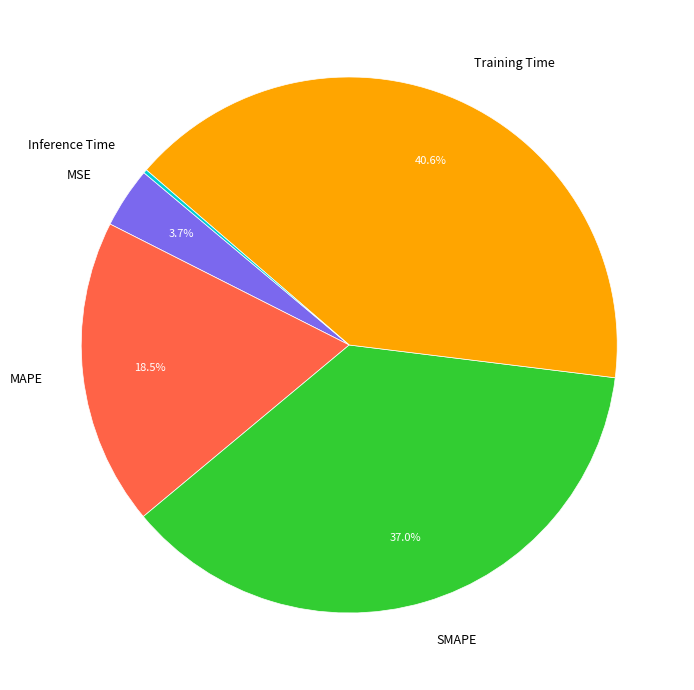

What percentage is NOT represented by SMAPE?

63.0%